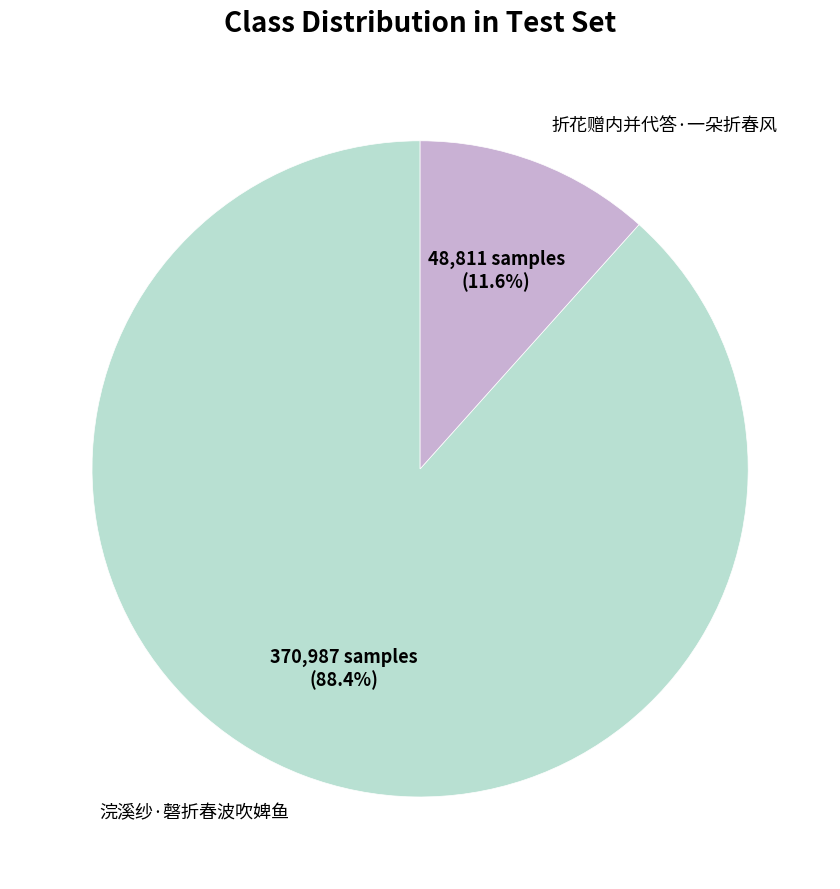

The 折花赠内并代答·一朵折春风 slice represents 12% of the pie. True or false?

True